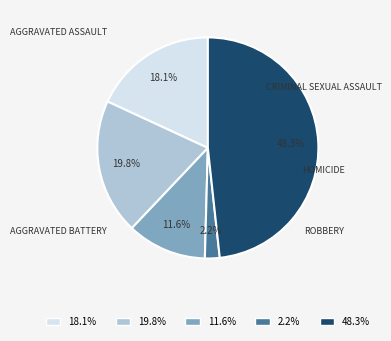

Is there a majority slice in this chart?

No